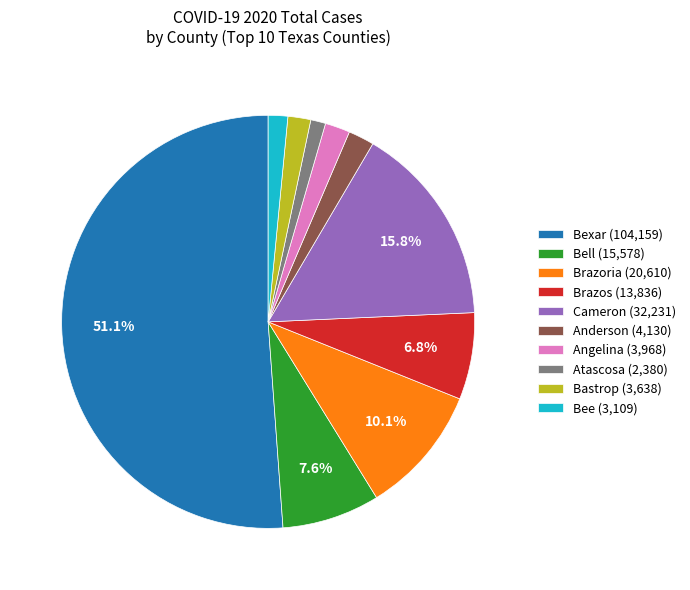

Is the sum of Bastrop (3,638) and Brazoria (20,610) greater than half?

No